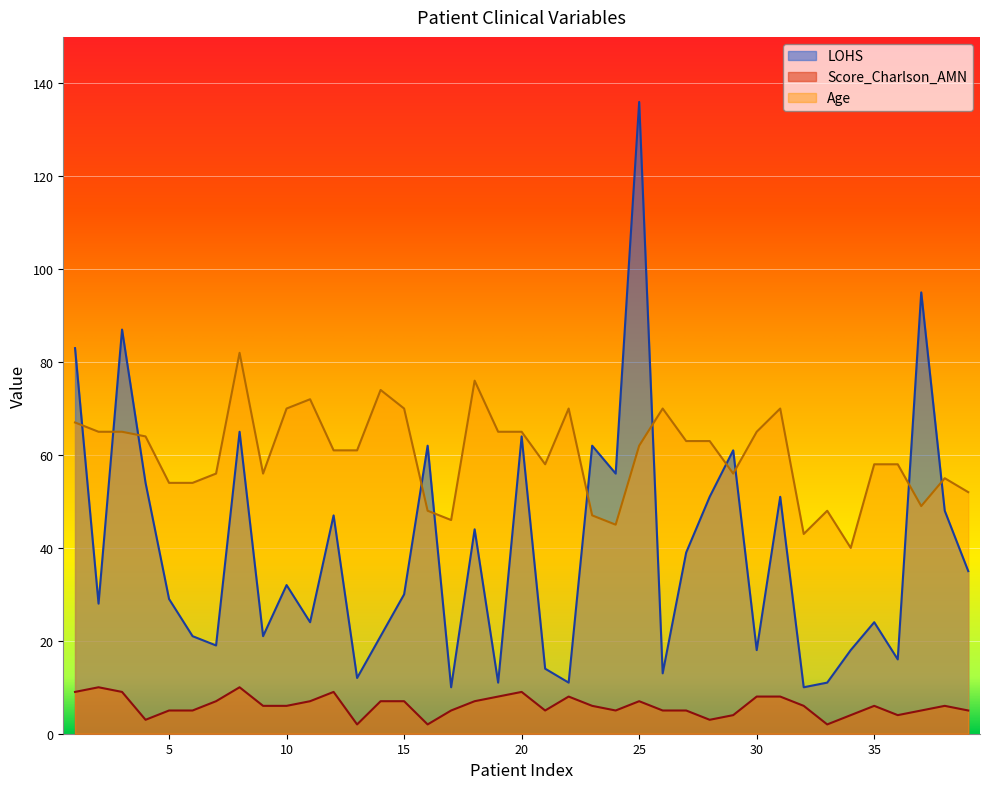

What is the value of the Age point at the 34th from the left?

40